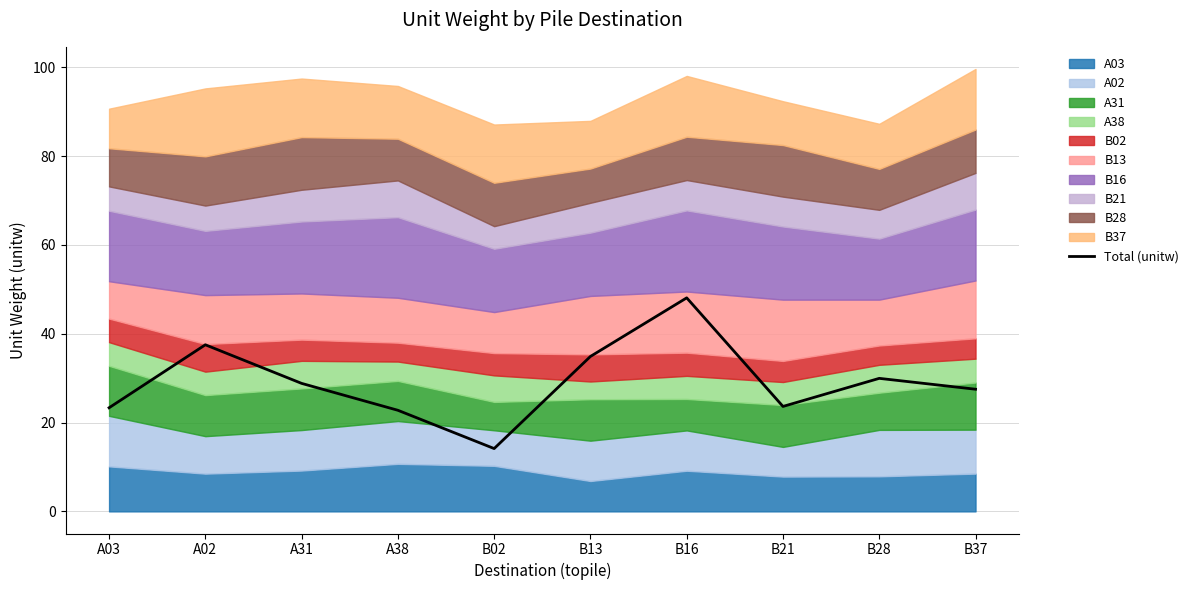

Rank the categories by value from lowest to highest.

B02, A38, A03, B21, B37, A31, B28, B13, A02, B16